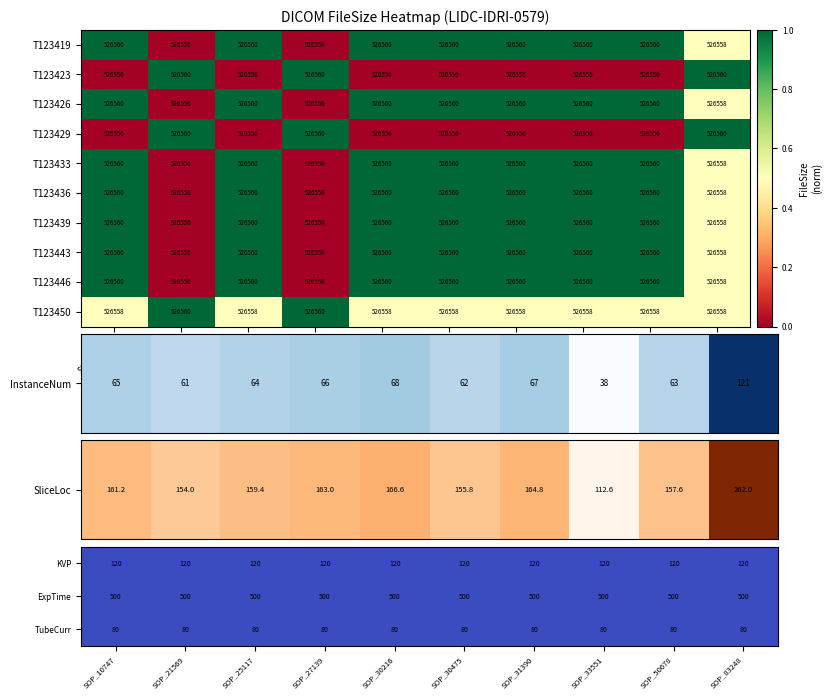

At which category does the chart reach its peak across all series?

SOP_21569